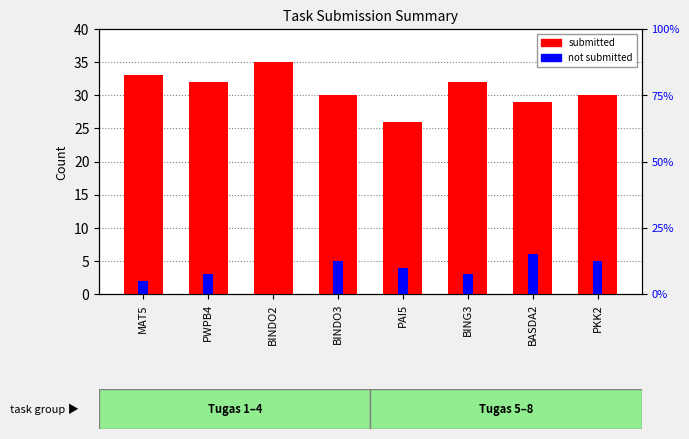

How many categories are shown in the chart?

8